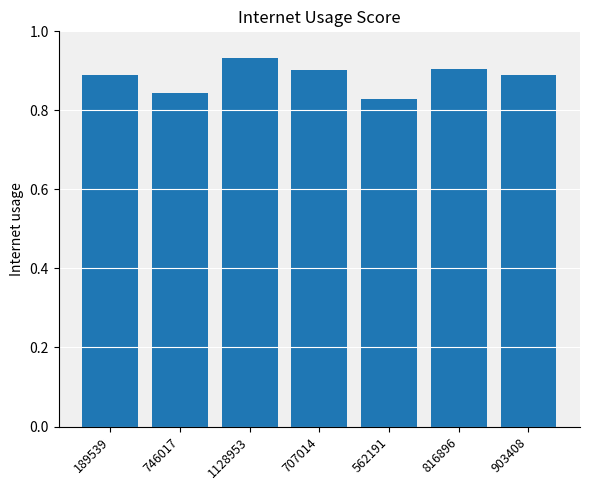

Are the bars grouped side by side (vs. stacked)?

No